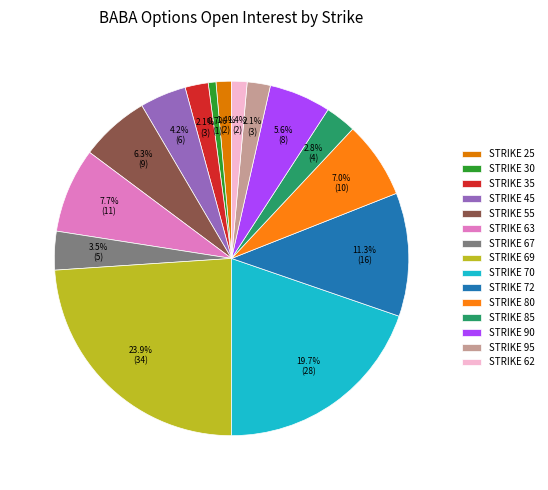

What is the largest slice in the pie chart?

STRIKE 69